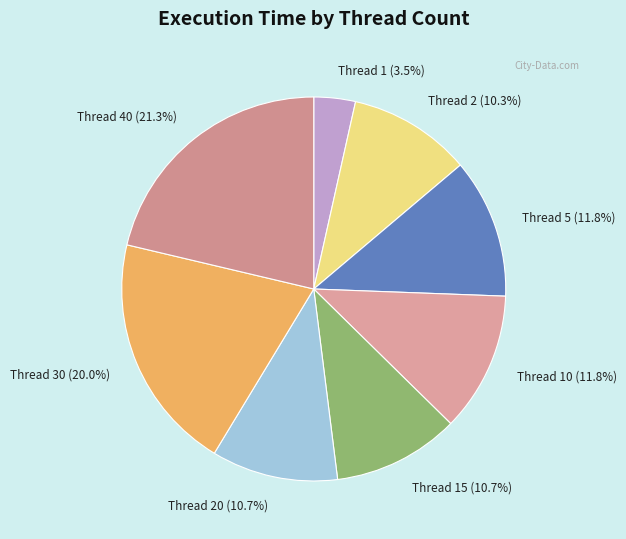

What portion of the pie excludes Thread 2?

89.7%